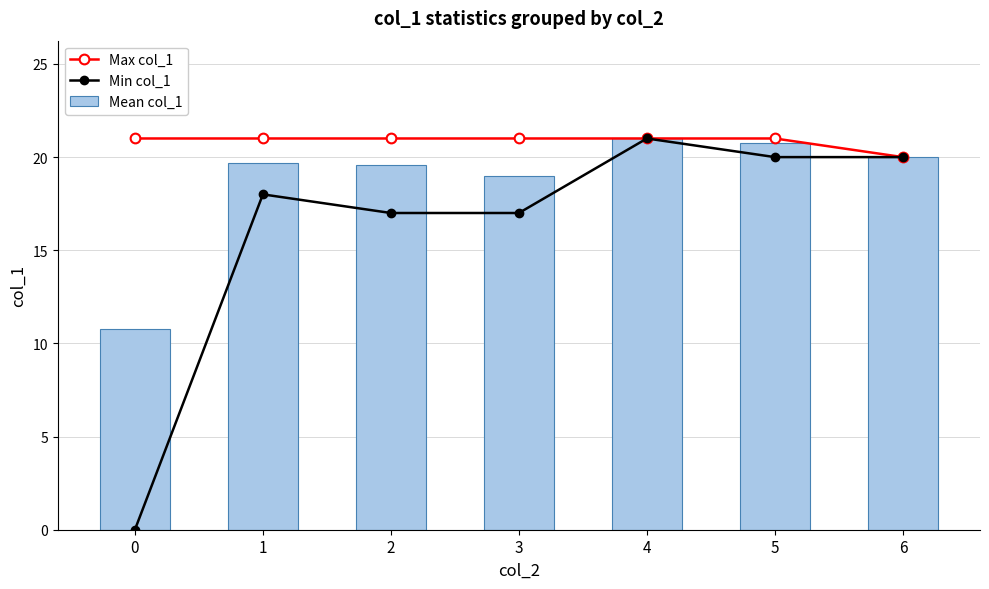

What is the total value across all series at 0?

31.8